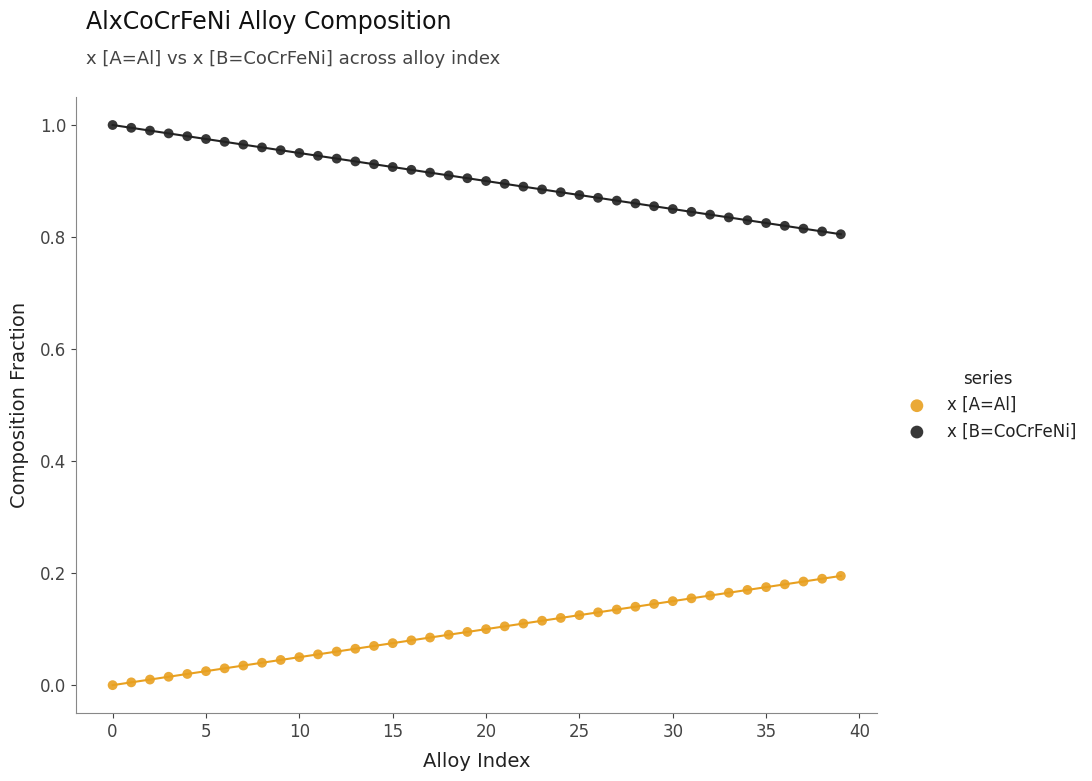

Which series reaches the maximum Y coordinate?

x [B=CoCrFeNi]